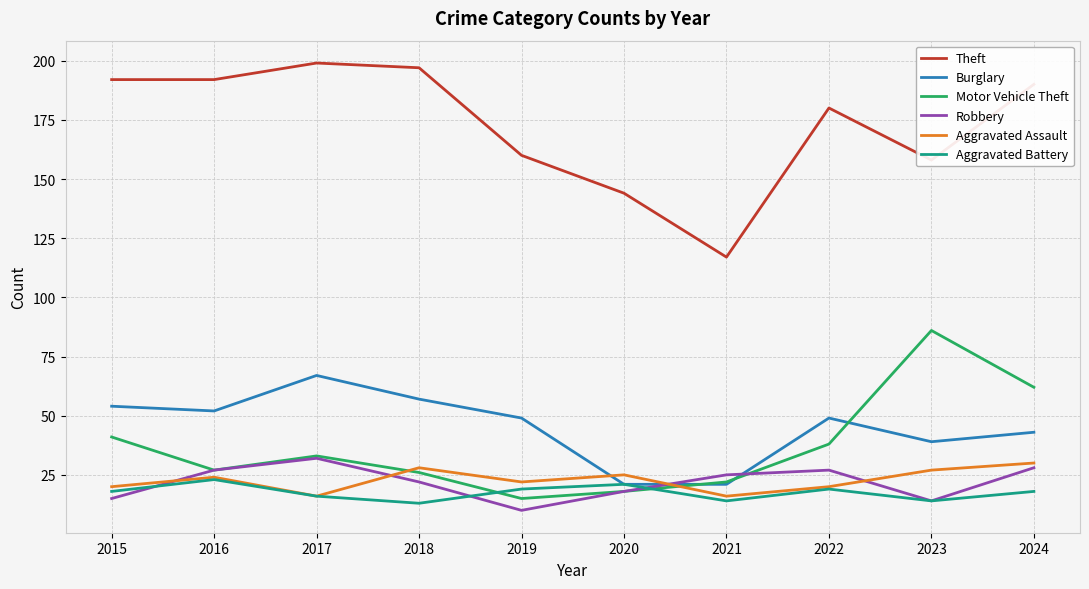

Which series has the largest total across all categories?

Theft